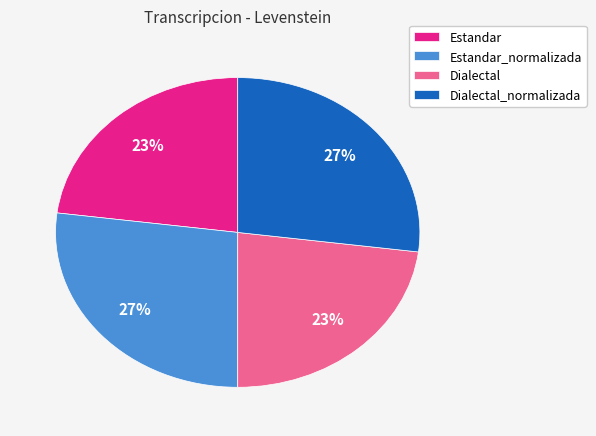

What is the ratio of the value at Estandar_normalizada to the value at Dialectal?

1.2